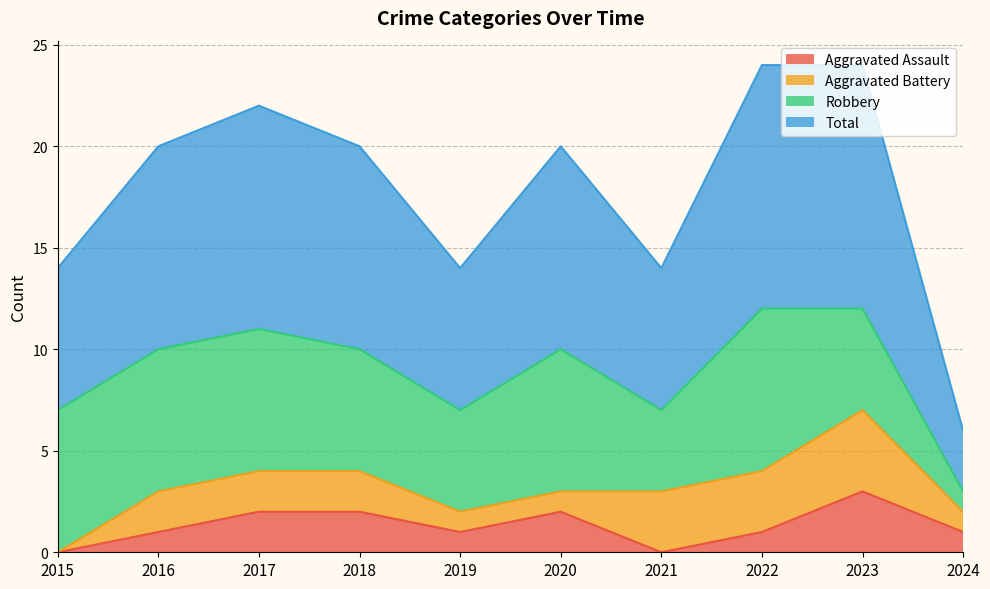

What is the difference between the second highest and minimum values in the Aggravated Assault series?

2